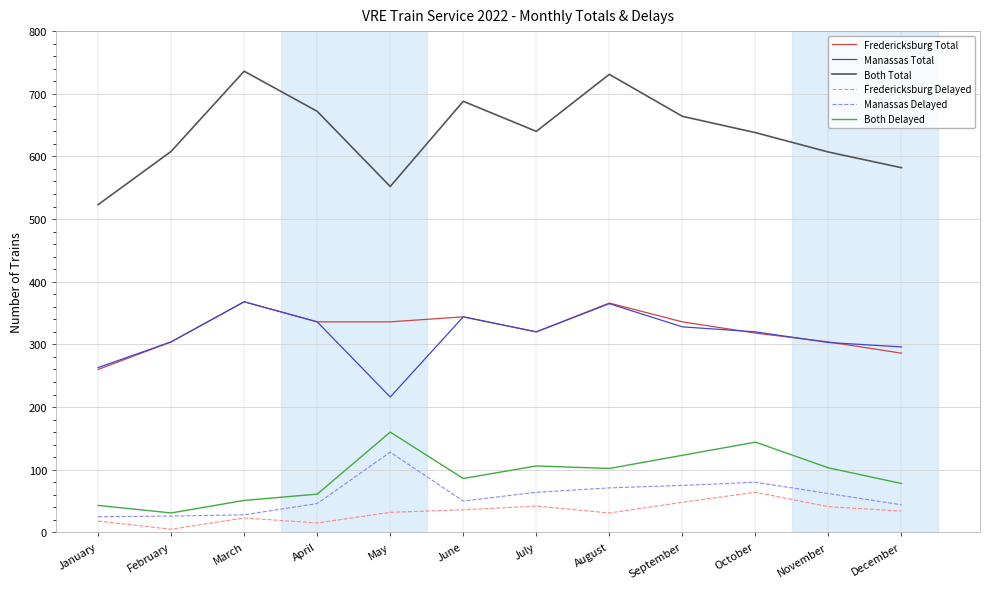

What is the average value of the Manassas Delayed series?

58